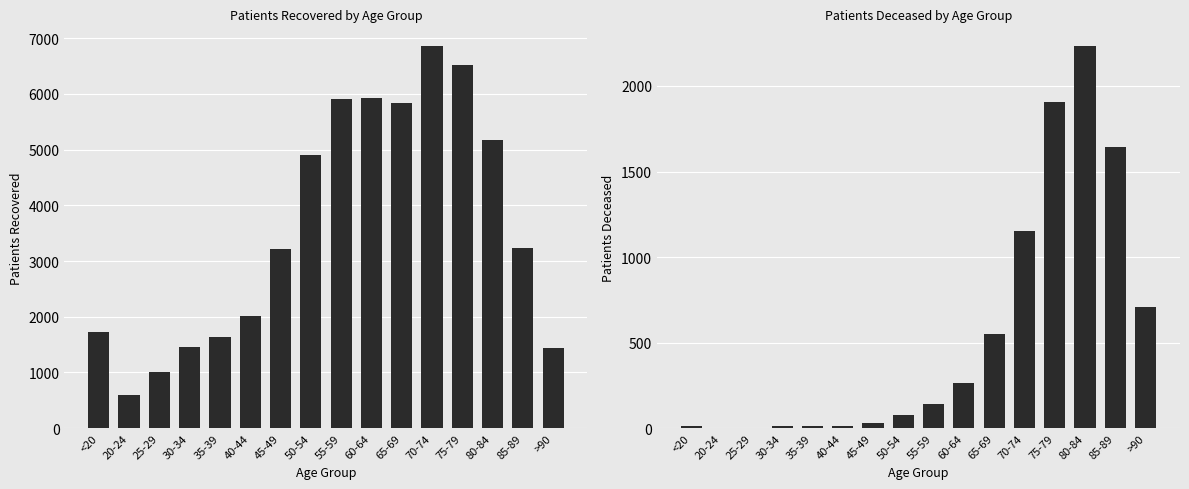

Which series changed the most between 60-64 and 75-79?

patients_deceased